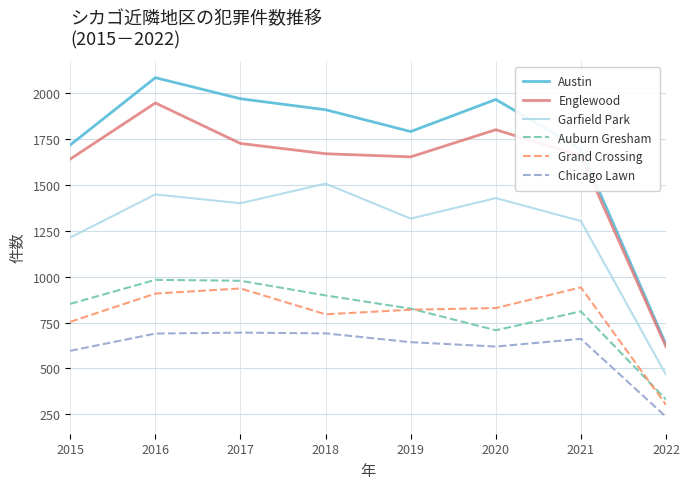

How many values in the Auburn Gresham series are below 852?

4